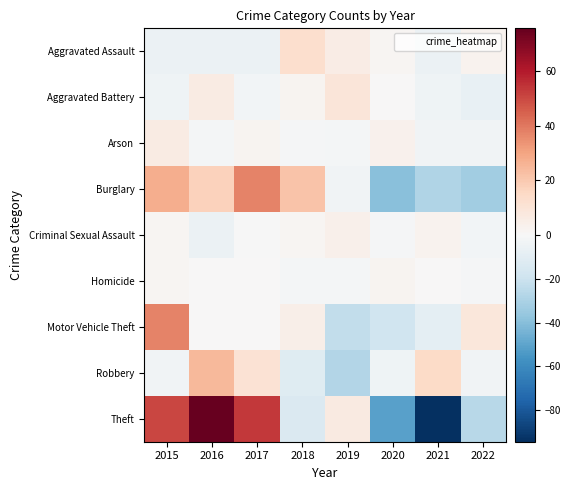

Reading left to right, what are all the values shown in this chart?

Aggravated Assault: 2015=-5.5	2016=-5.5	2017=-5.5	2018=12.5	2019=5.5	2020=1.5	2021=-5.5	2022=2.5
Aggravated Battery: 2015=-3.9	2016=6.1	2017=-2.9	2018=2.1	2019=9.1	2020=0.1	2021=-3.9	2022=-6.9
Arson: 2015=6.0	2016=-2.0	2017=2.0	2018=-1.0	2019=-2.0	2020=3.0	2021=-3.0	2022=-3.0
Burglary: 2015=27.5	2016=17.5	2017=37.5	2018=21.5	2019=-3.5	2020=-39.5	2021=-28.5	2022=-32.5
Criminal Sexual Assault: 2015=1.6	2016=-5.4	2017=-0.4	2018=1.6	2019=3.6	2020=-1.4	2021=2.6	2022=-2.4
Homicide: 2015=1.2	2016=0.2	2017=0.2	2018=-1.8	2019=-1.8	2020=2.2	2021=0.2	2022=-0.8
Motor Vehicle Theft: 2015=37.5	2016=0.5	2017=0.5	2018=4.5	2019=-23.5	2020=-18.5	2021=-9.5	2022=8.5
Robbery: 2015=-3.4	2016=24.6	2017=10.6	2018=-11.4	2019=-27.4	2020=-4.4	2021=14.6	2022=-3.4
Theft: 2015=50.5	2016=75.5	2017=53.5	2018=-13.5	2019=6.5	2020=-51.5	2021=-94.5	2022=-26.5